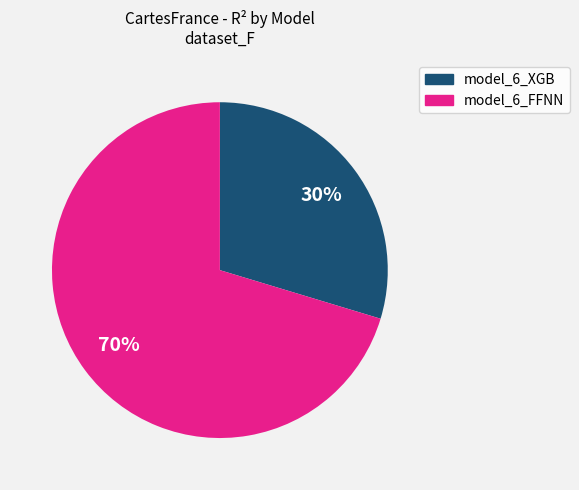

Which slice is the smallest?

model_6_XGB